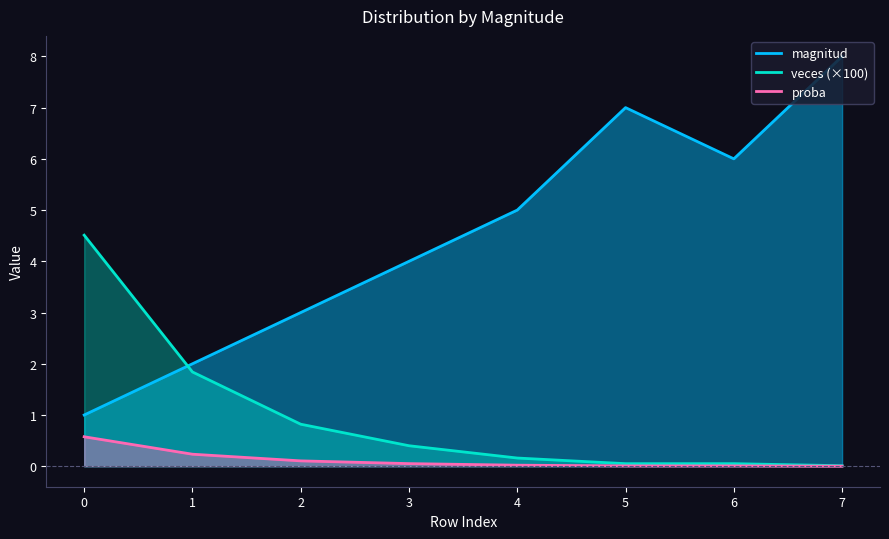

Reading left to right, transcribe all the data shown in this chart.

magnitud: 0=1.0	1=2.0	2=3.0	3=4.0	4=5.0	5=7.0	6=6.0	7=8.0
veces: 0=4.5	1=1.8	2=0.8	3=0.4	4=0.2	5=0.1	6=0.1	7=0.0
proba: 0=0.6	1=0.2	2=0.1	3=0.1	4=0.0	5=0.0	6=0.0	7=0.0